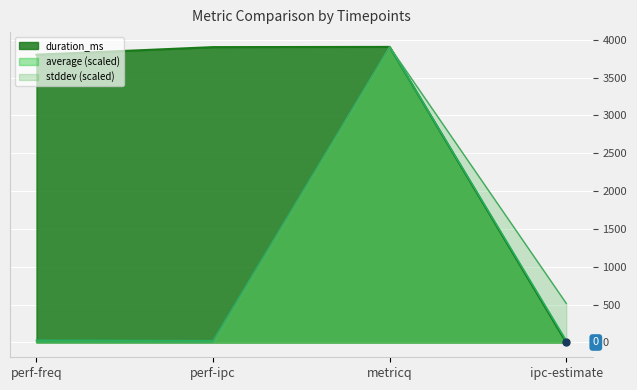

What is the difference between the second highest and second lowest values in the average series?

0.5